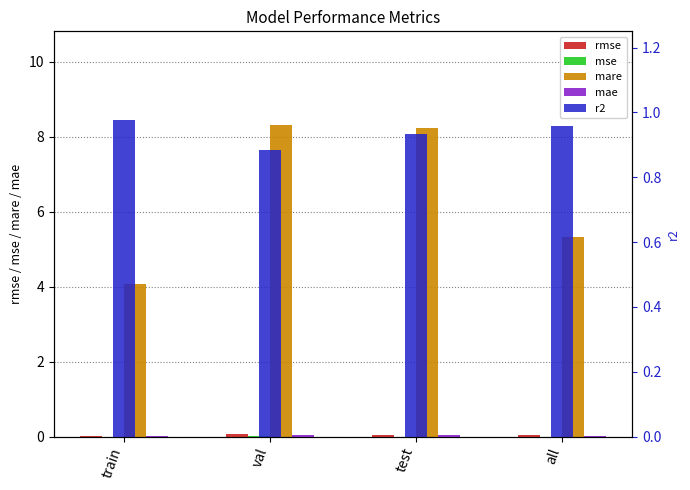

Is it true that mare equals 2.9 at val?

False